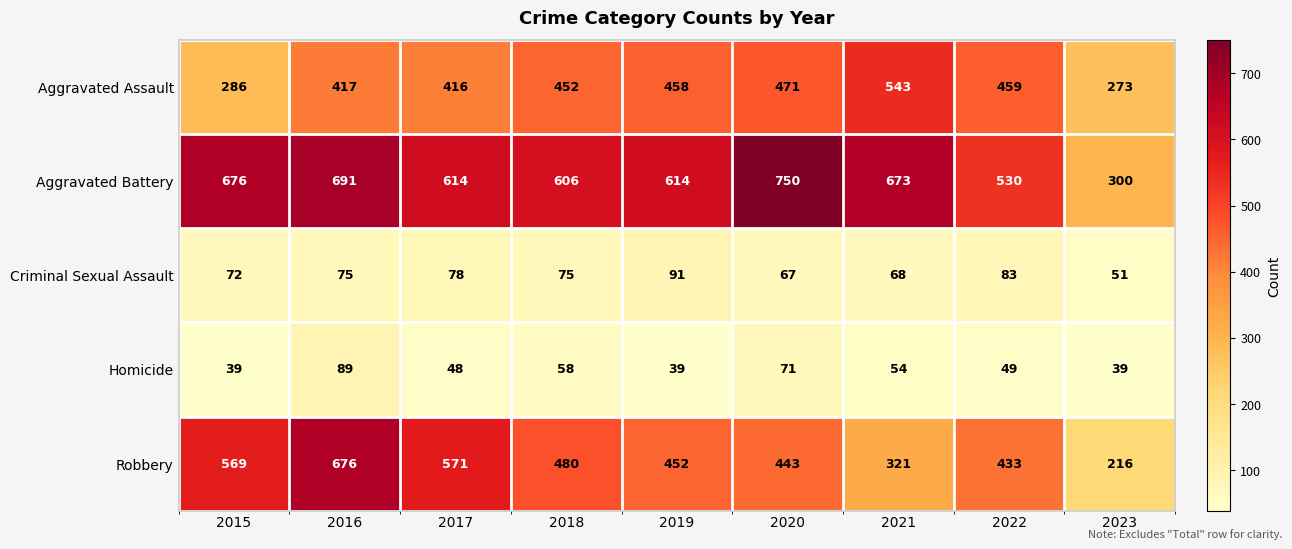

Which series has the largest total across all categories?

Aggravated Battery